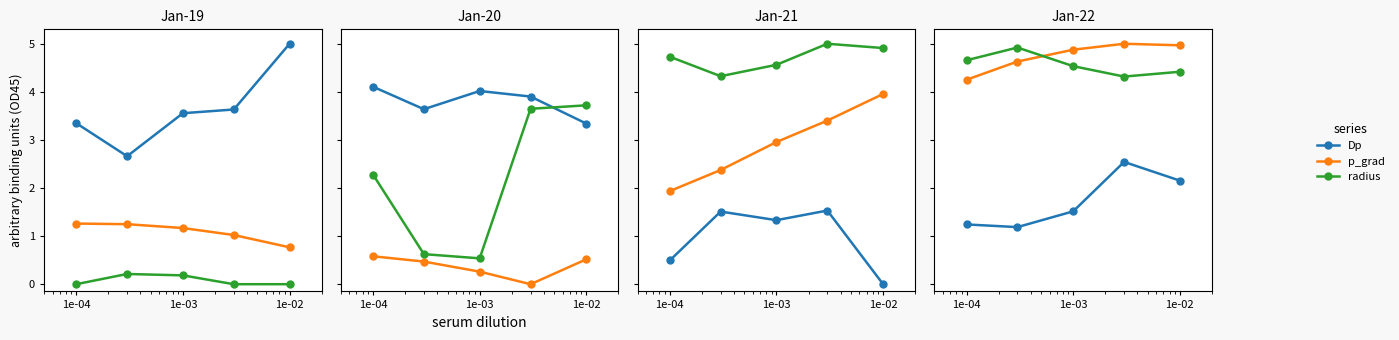

True or false: p_grad has more than 1 interior local peaks.

False